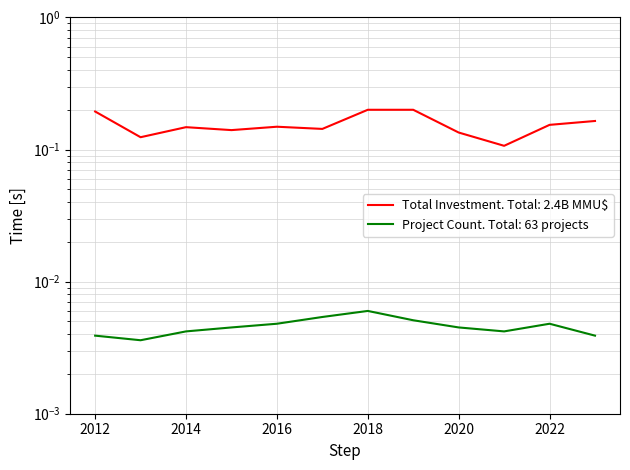

Is this an area chart (filled region under the line)?

No